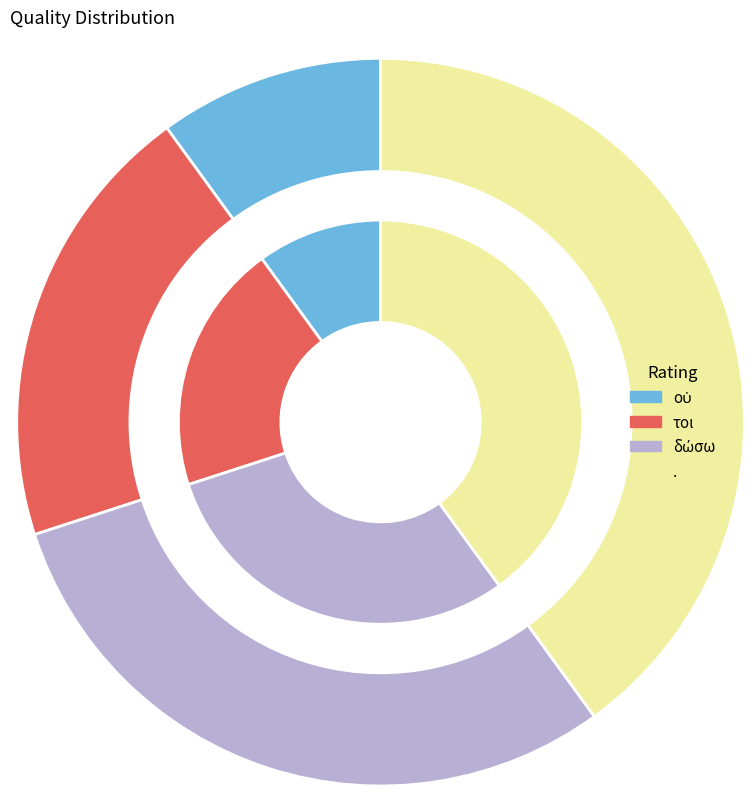

Combined, what portion of the pie is οὐ and δώσω?

40.0%